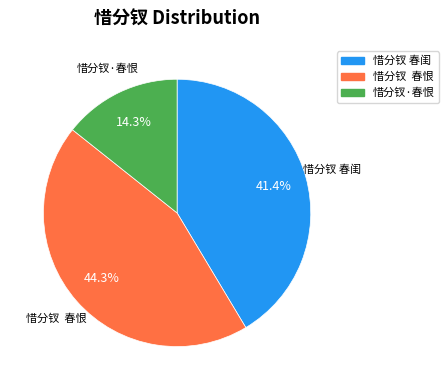

Rank the categories by value from highest to lowest.

惜分钗 春恨, 惜分钗 春闺, 惜分钗·春恨